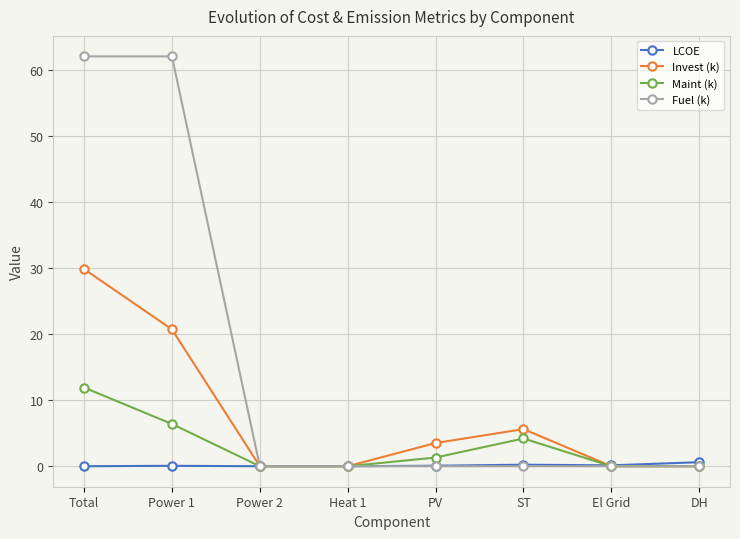

Rank the series by their average value, from lowest to highest.

LCOE, Maint (k), Invest (k), Fuel (k)